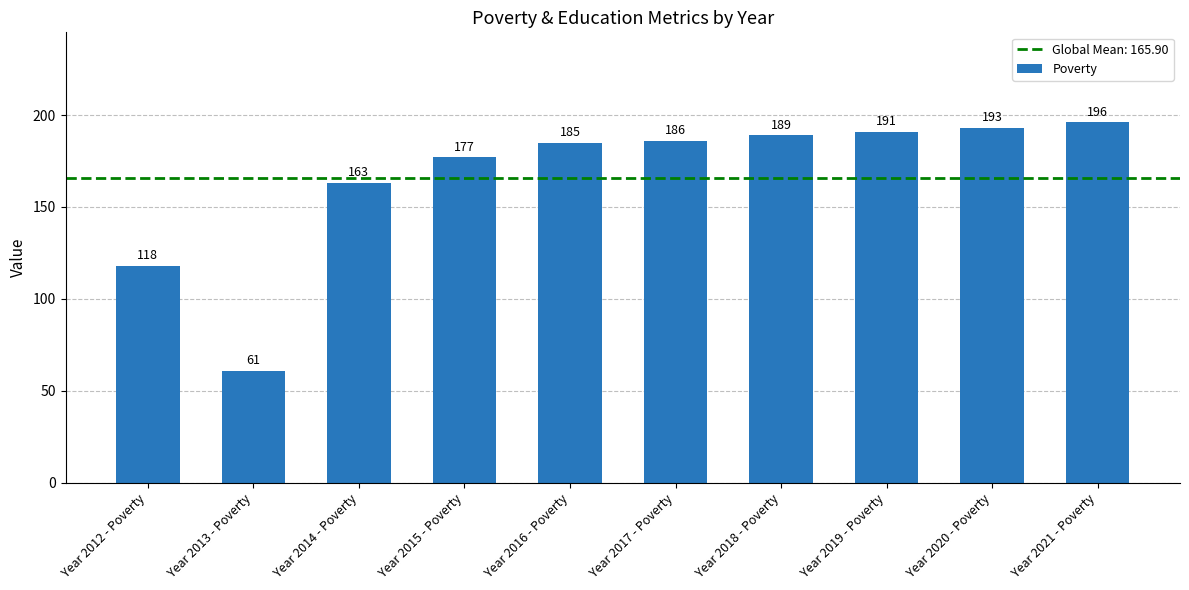

What is the label of the 3rd bar from the right?

Year 2019 - Poverty